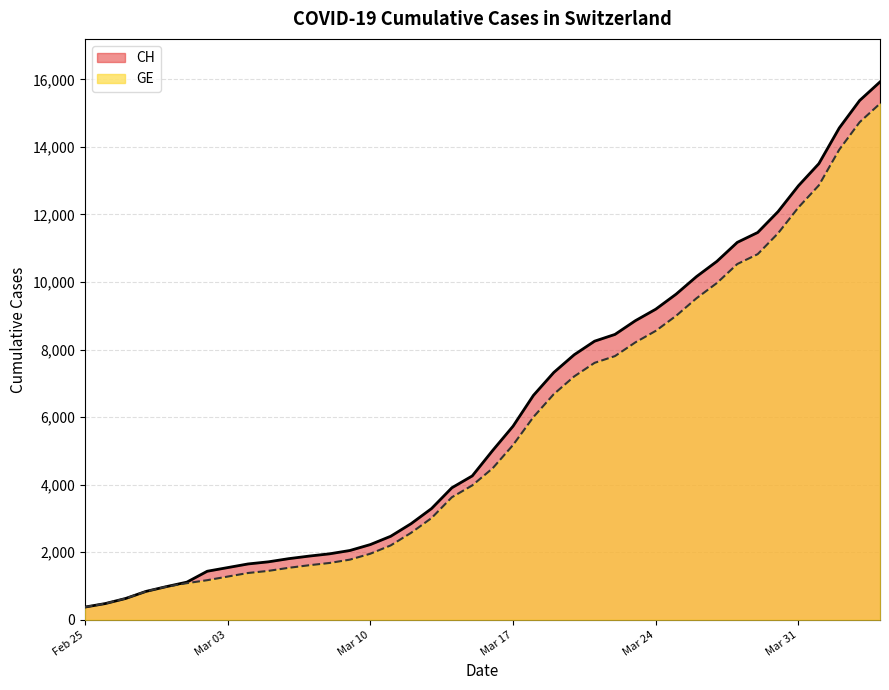

What is the minimum value for CH?

375